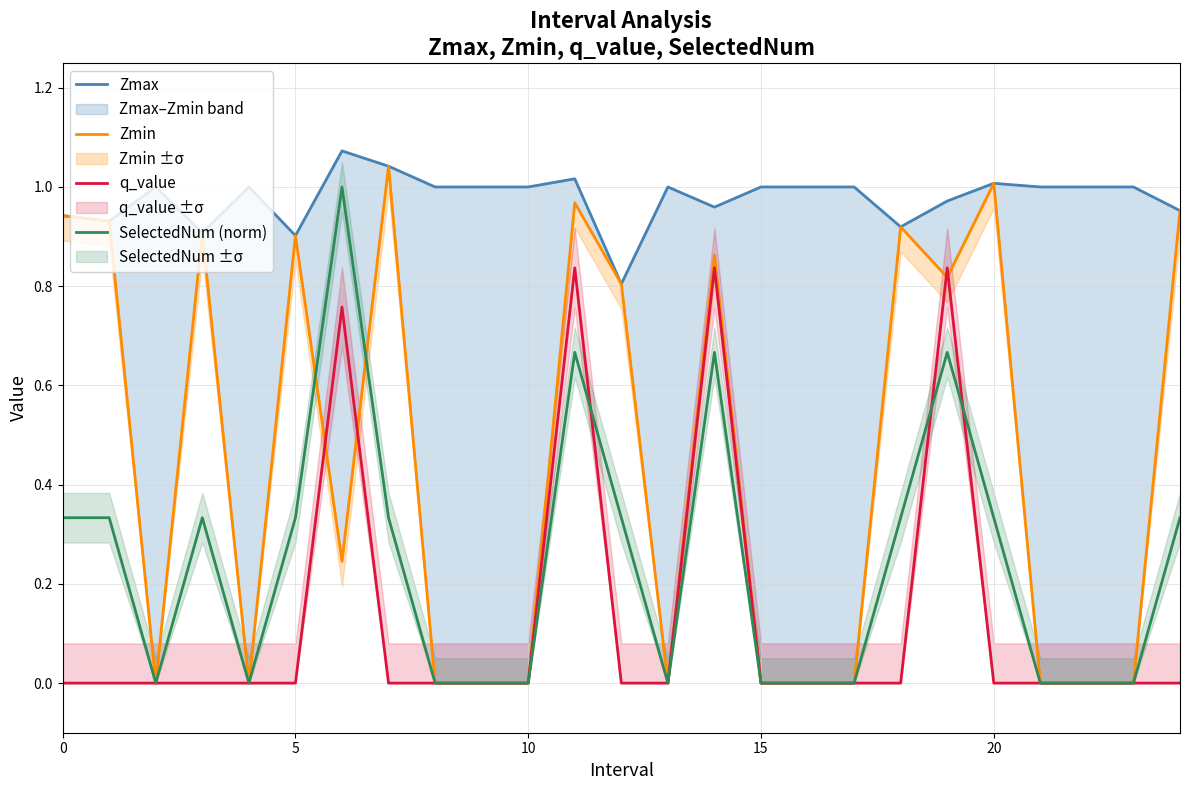

Which label corresponds to the largest value in the chart?

6